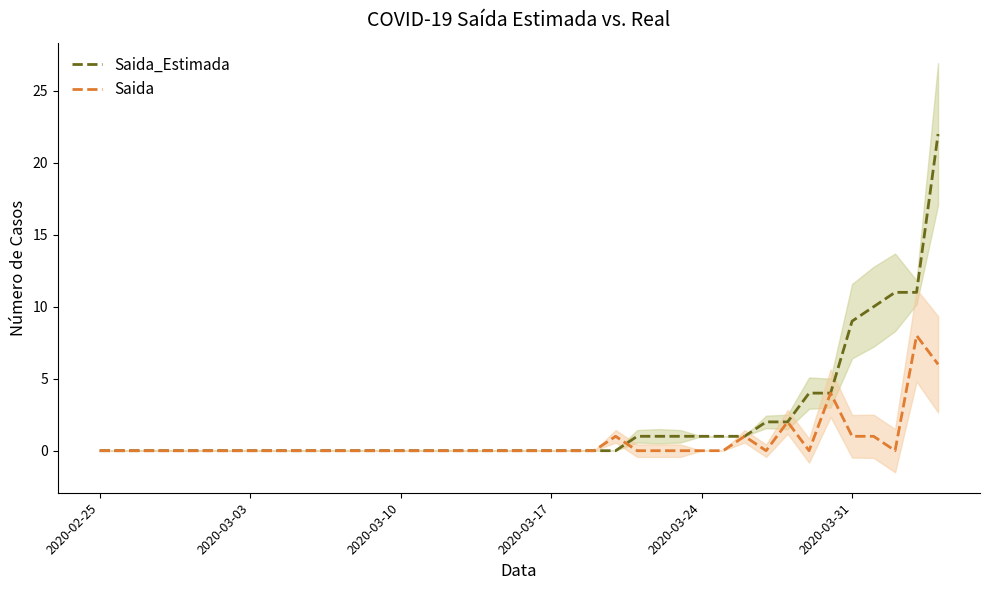

True or false: Saida has more than 2 points higher than both neighbors.

True